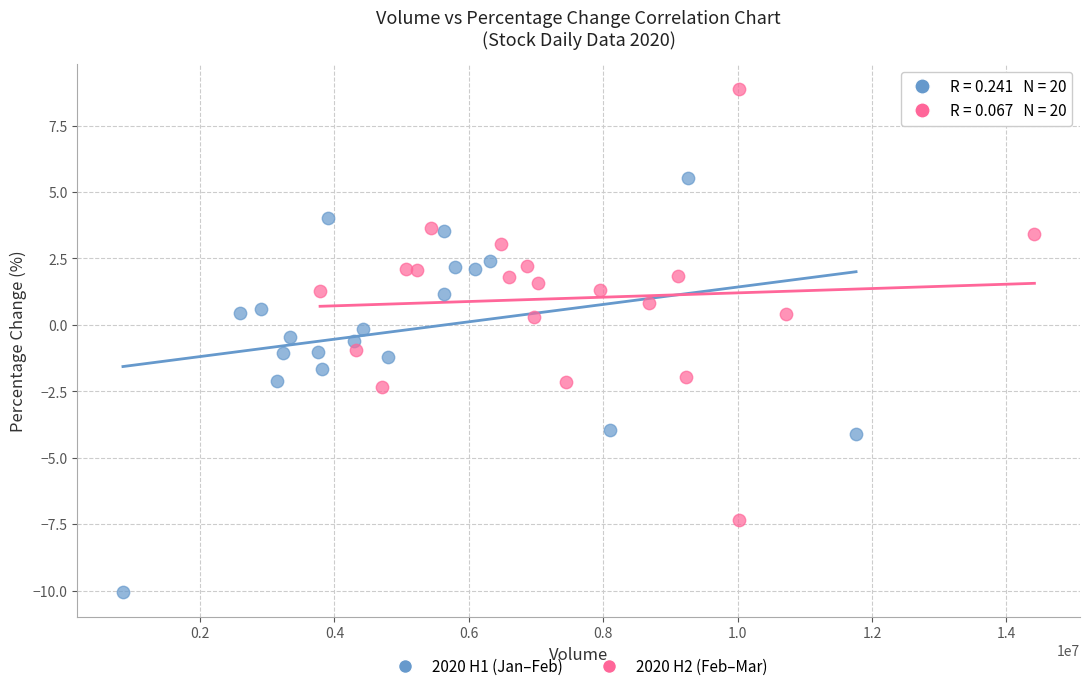

Which series reaches the maximum Y coordinate?

2020 H2 (Feb–Mar)